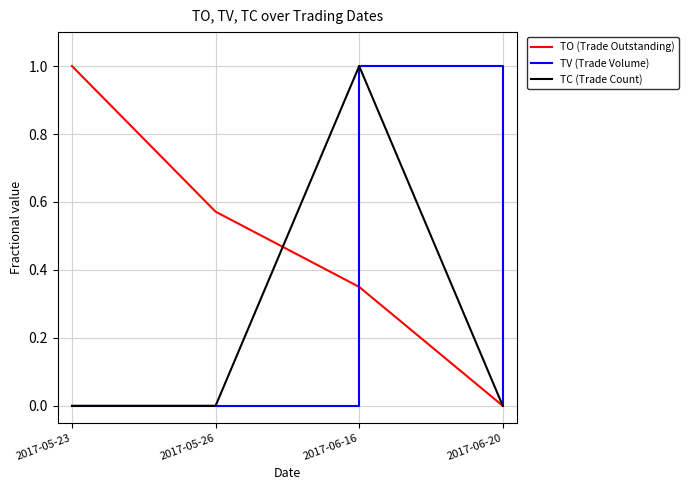

Does the chart display data point markers on the line(s)?

No